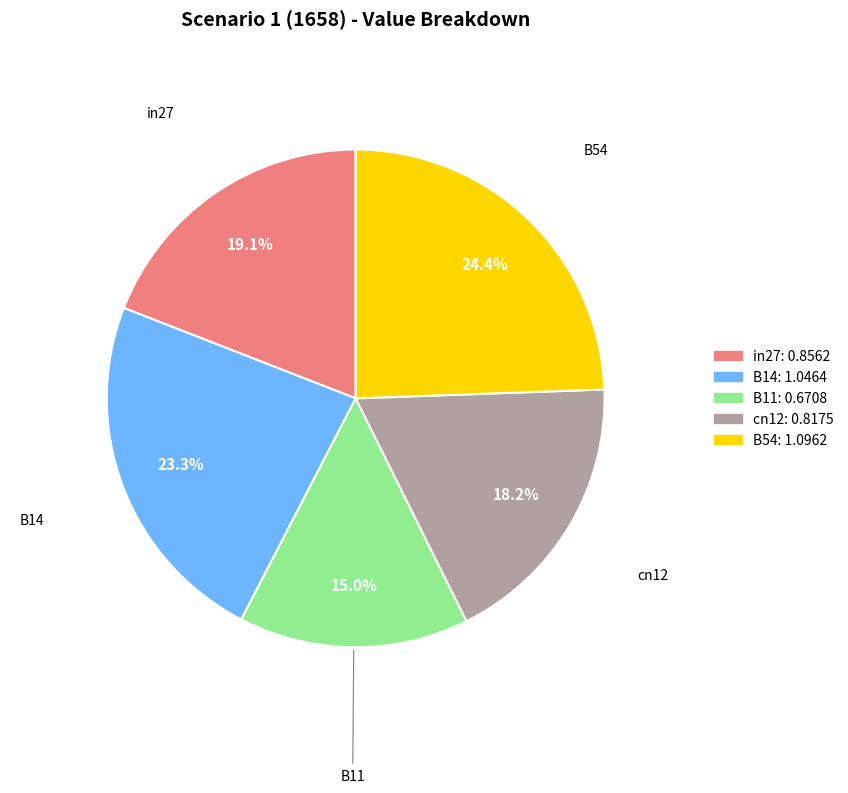

To the nearest percent, what is the difference between the in27 and B14 slice percentages?

4%